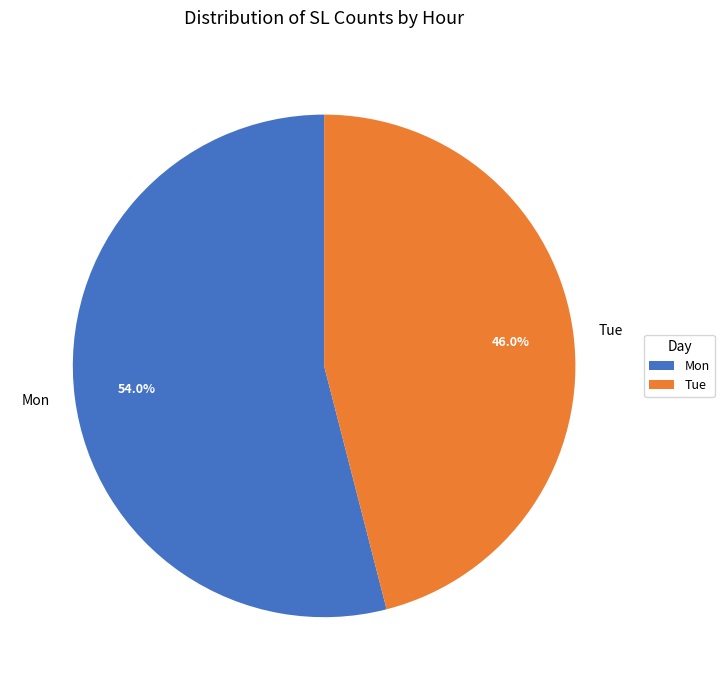

Rank the categories by value from lowest to highest.

Tue, Mon